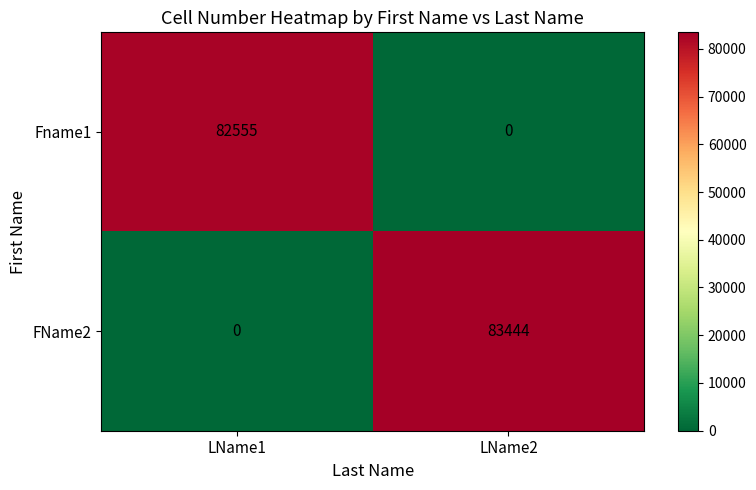

At which label is Fname1 closest to 41277?

LName2